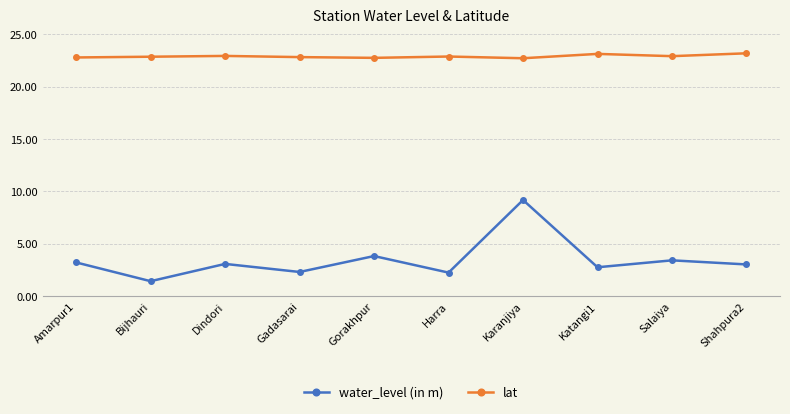

What are all the series names shown in the legend?

water_level (in m), lat